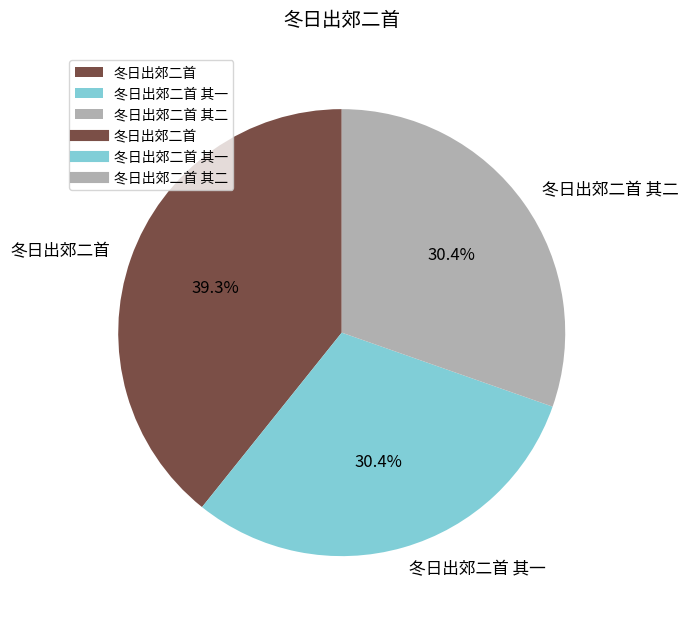

To the nearest percent, what is the combined percentage of 冬日出郊二首 其二 and 冬日出郊二首 其一?

61%